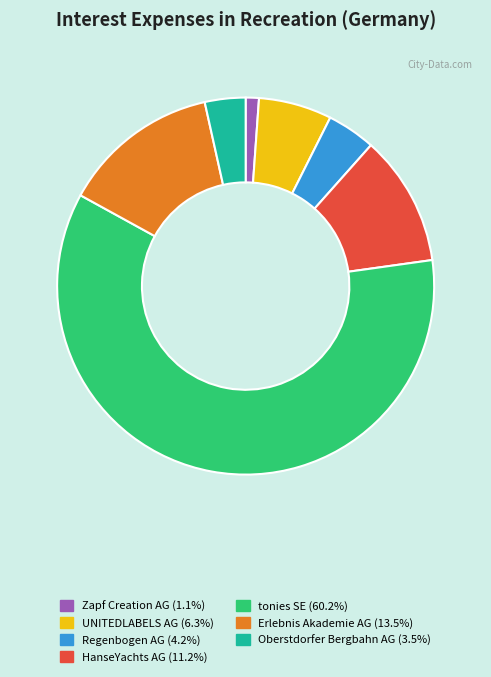

How many slices are in this pie chart?

7